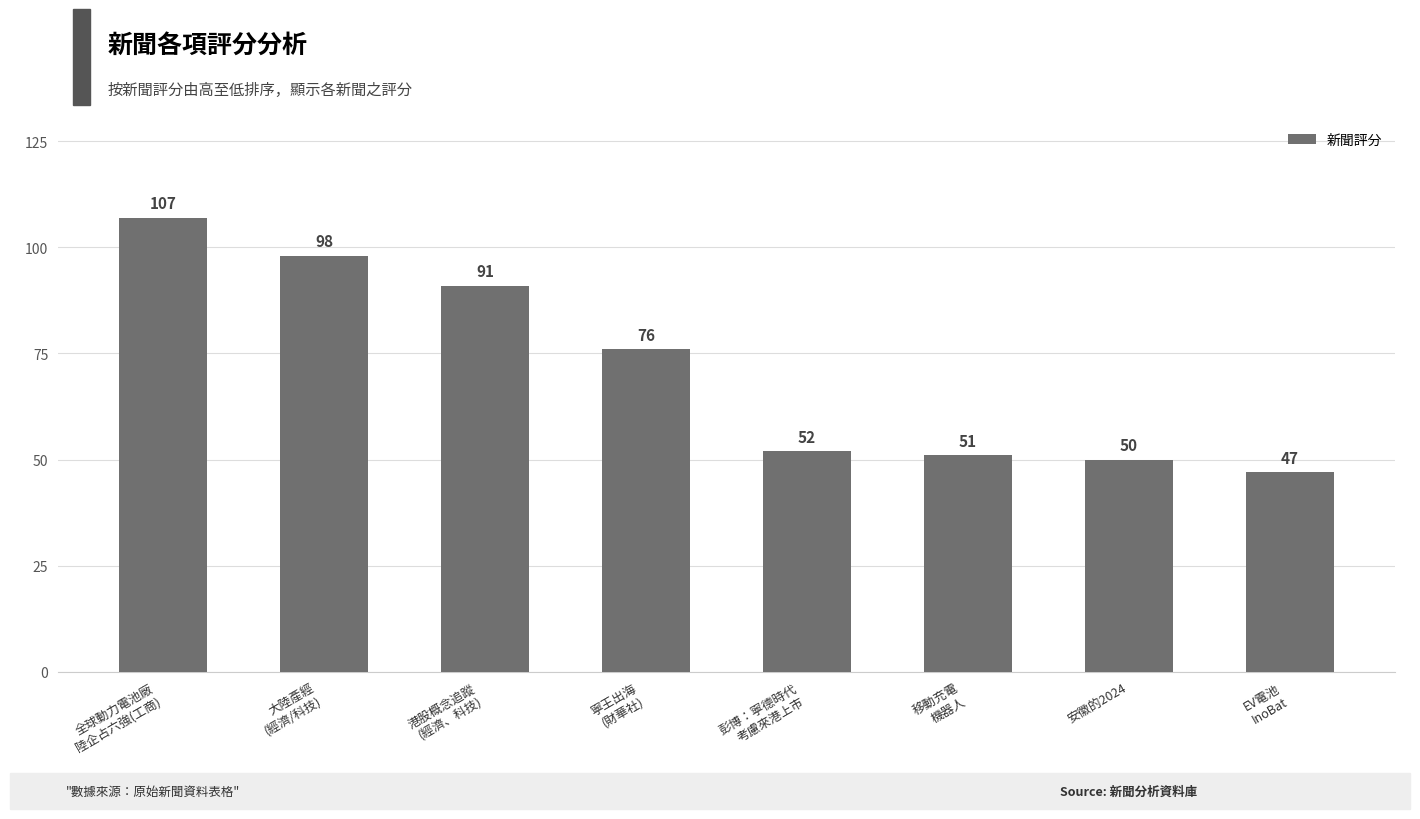

What is the difference between the maximum and minimum values?

60